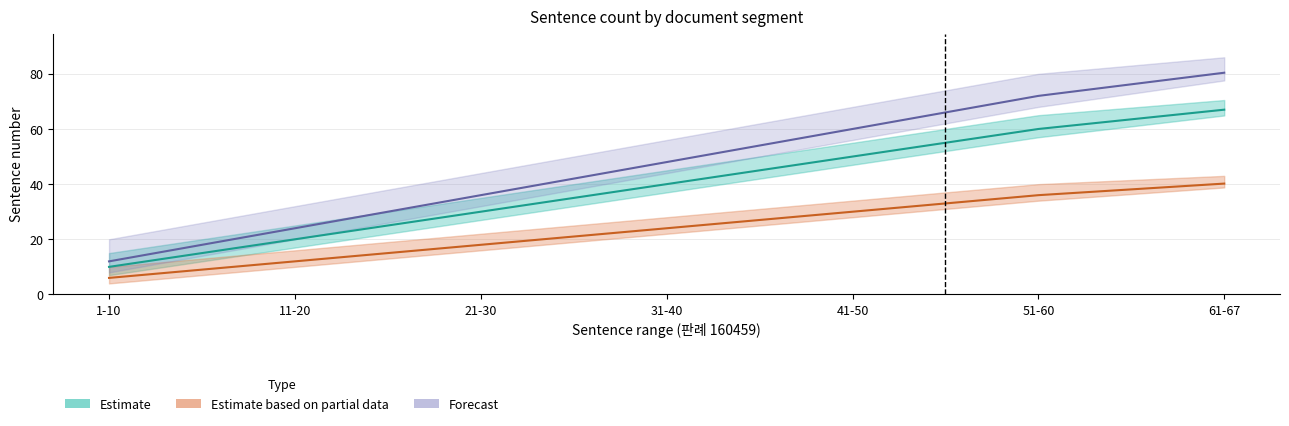

What is the difference between the maximum and minimum values in the Forecast series?

68.4